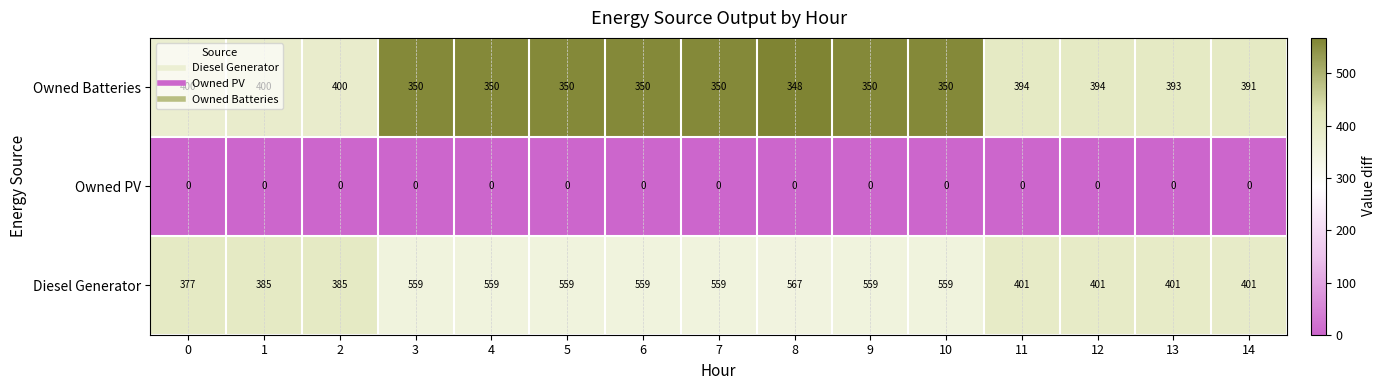

Rank the series by their average value, from highest to lowest.

Diesel Generator, Owned Batteries, Owned PV